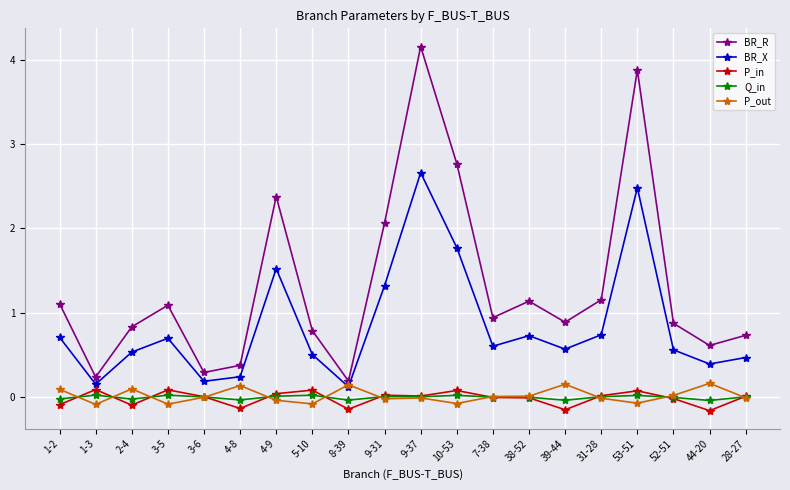

Count the number of data series in this chart.

5